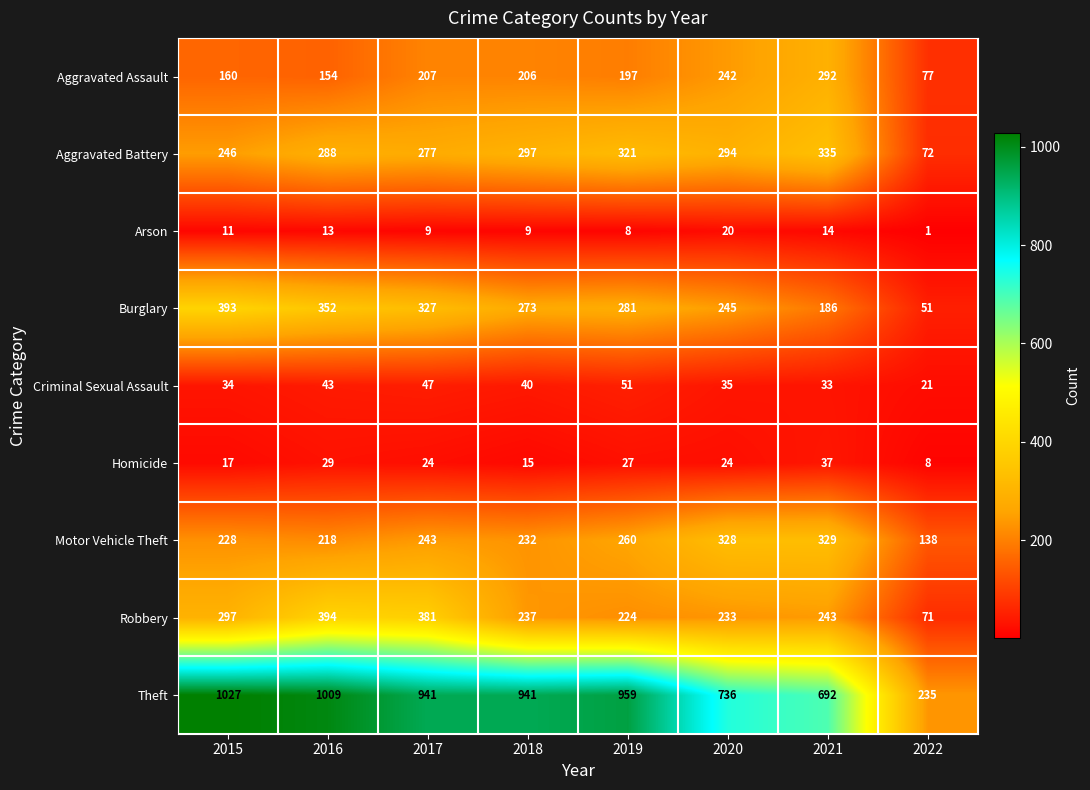

What is the difference between the highest and lowest values at 2021?

678